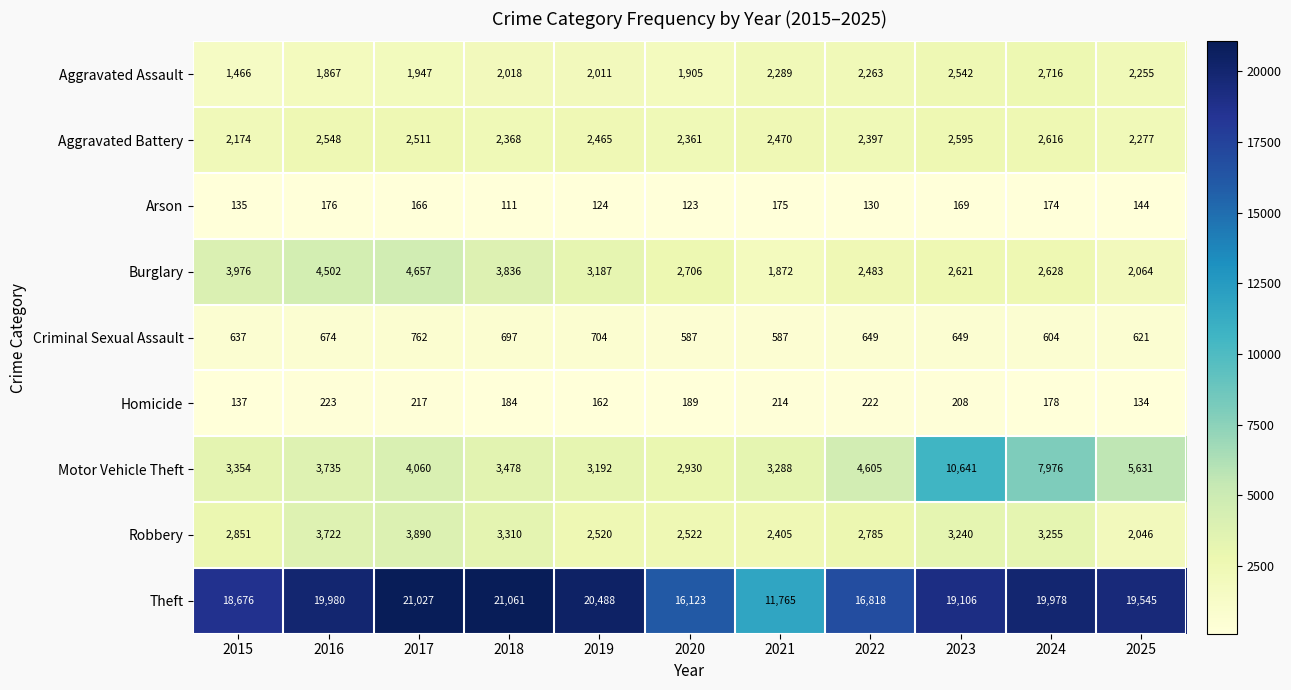

List the labels in order of Burglary value, smallest first.

2021, 2025, 2022, 2023, 2024, 2020, 2019, 2018, 2015, 2016, 2017